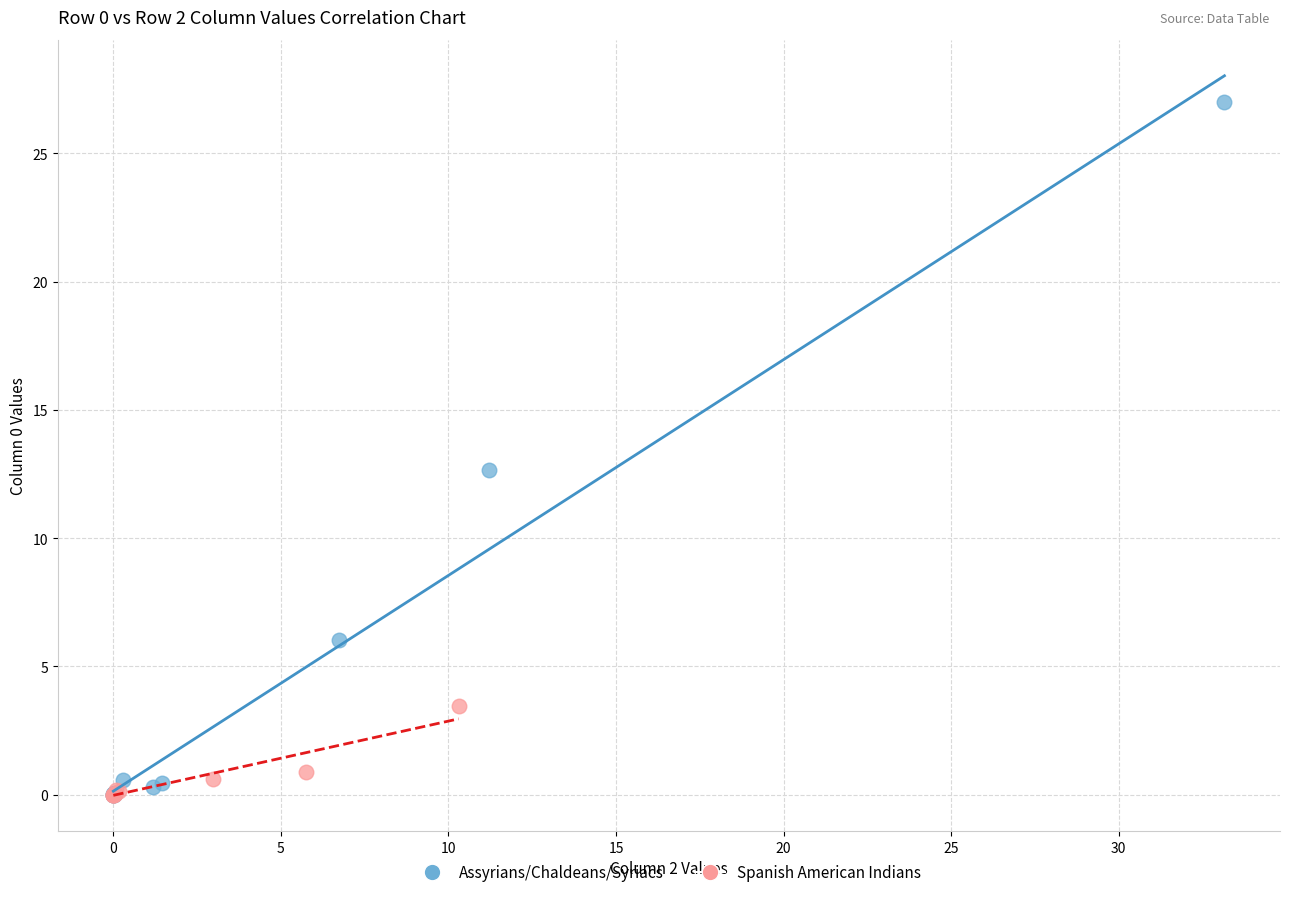

Which series has the largest Y range (max minus min)?

Assyrians/Chaldeans/Syriacs